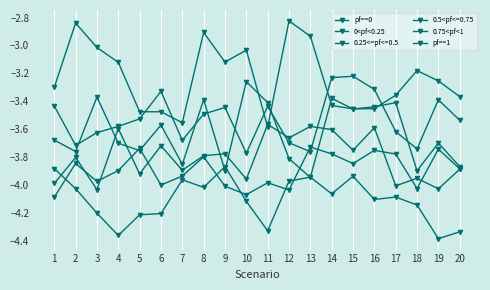

How many distinct data groups are displayed?

6